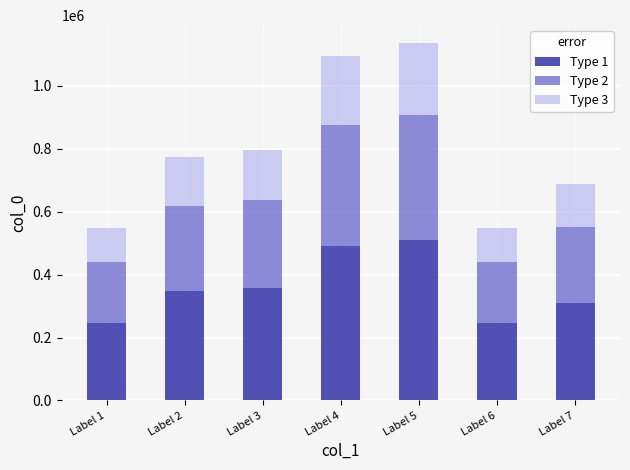

What is the highest value of the Type 1 series?

511283.7